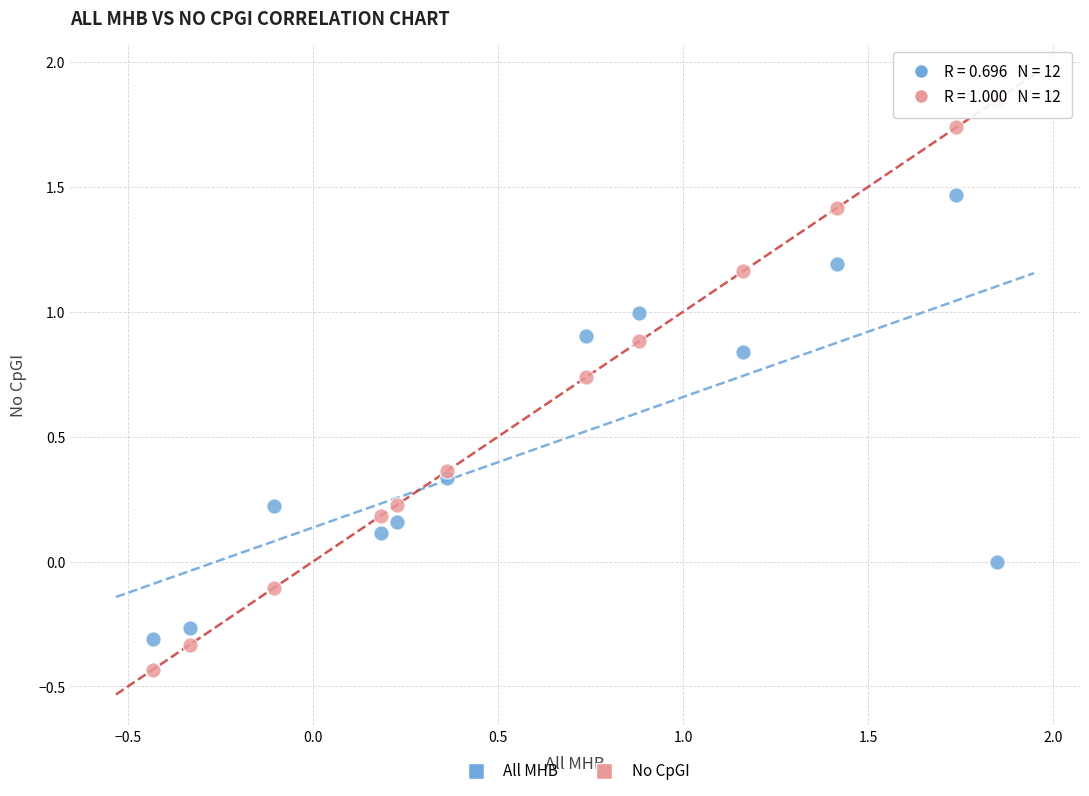

Which series contains the lowest Y value?

No CpGI